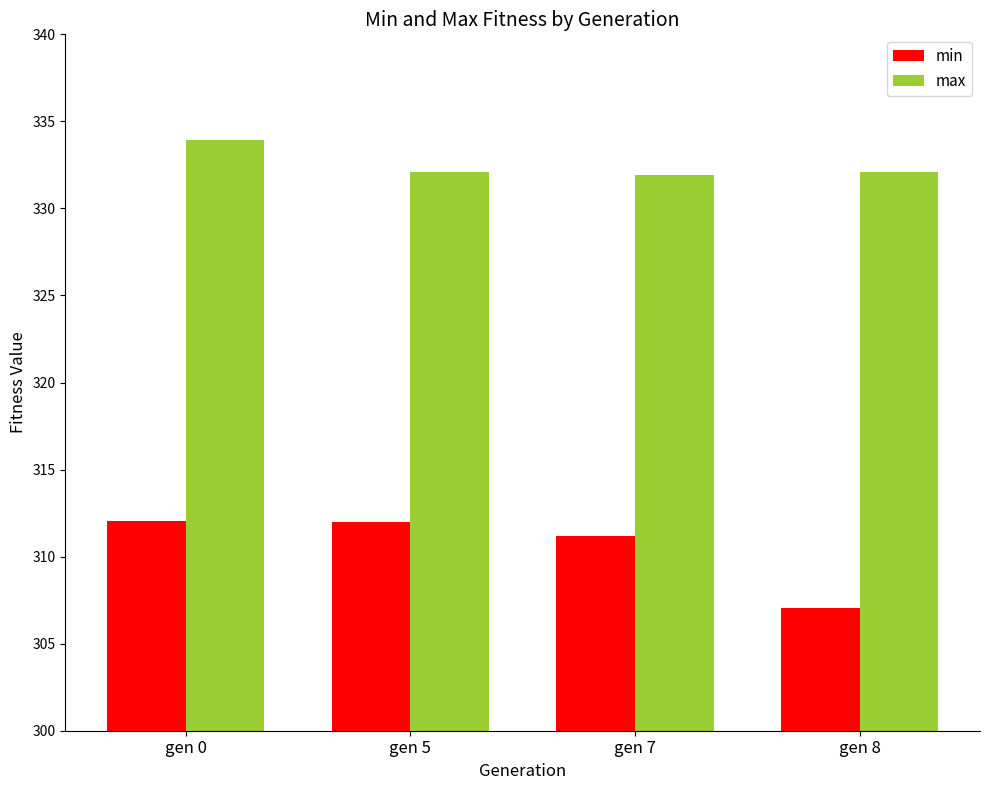

At which label does max first exceed 332?

gen 0